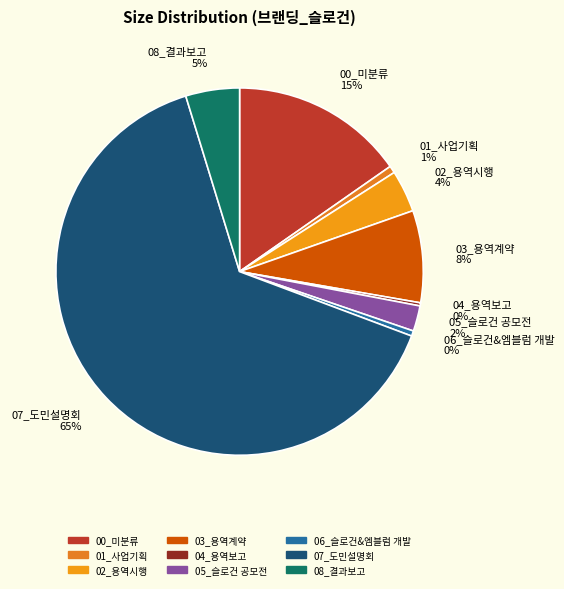

Which category has the biggest portion of the pie?

07_도민설명회